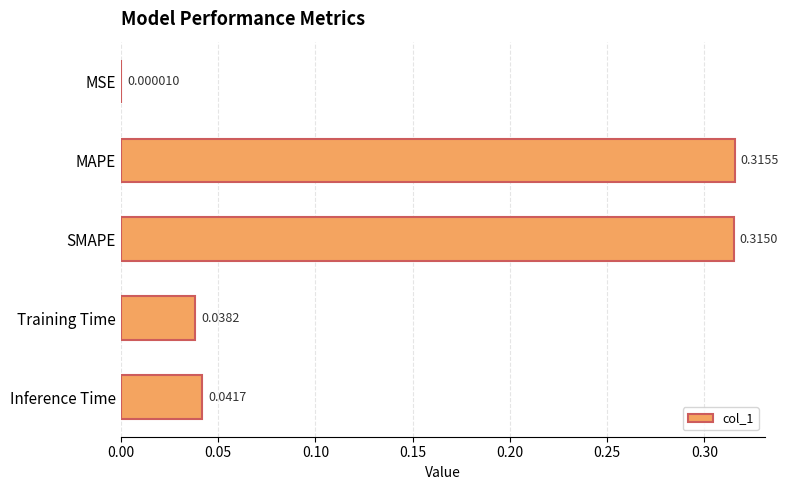

Which has a higher value, SMAPE or MSE?

SMAPE